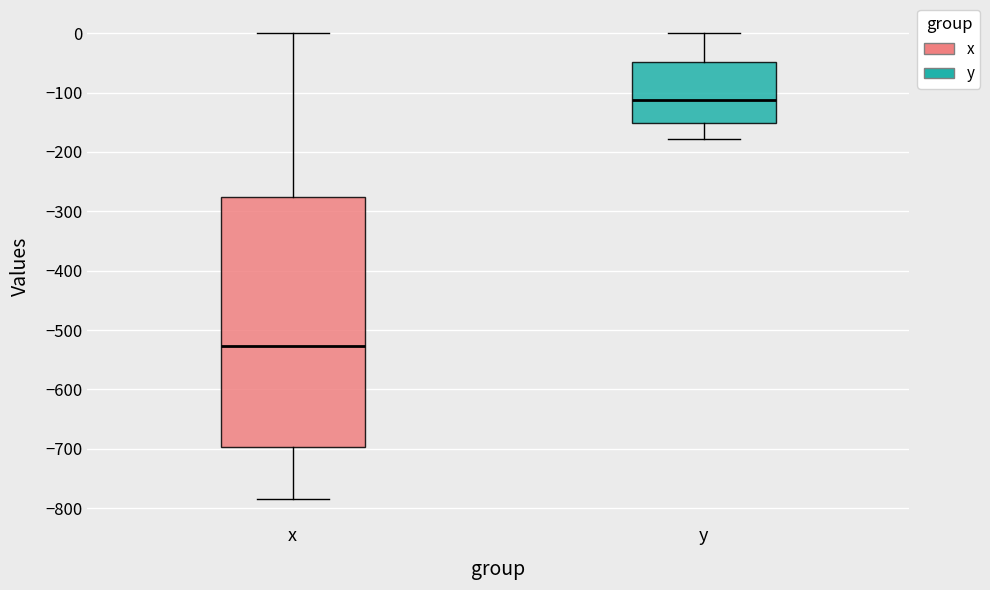

Reading left to right, read every box against the y-axis: the position of its median line, the range the box covers, and the ends of its whiskers. The values are not printed on the chart, so give them approximately, as read against the axis.

x: median -530, box -700 to -280, whiskers -780 to 0
y: median -110, box -150 to -50, whiskers -180 to 0